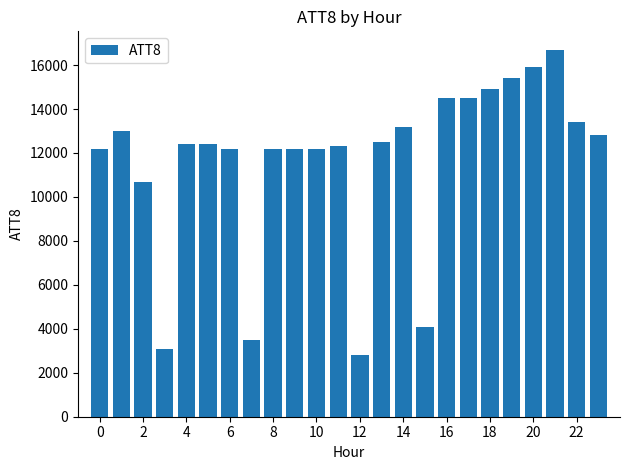

What is the smallest value displayed?

2800